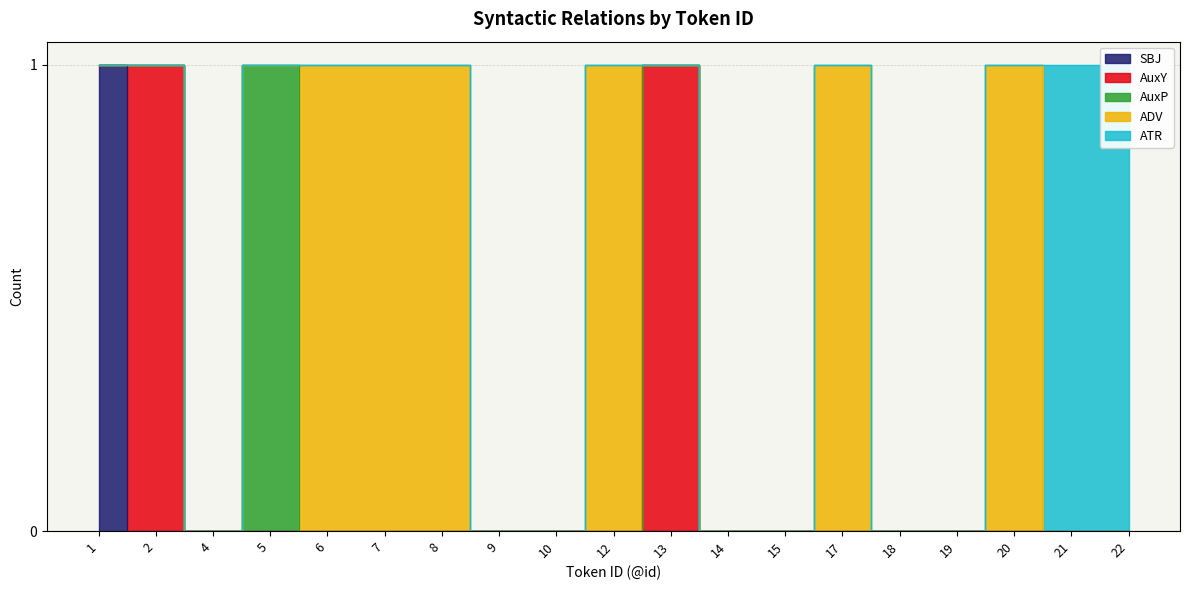

How many categories are shown in the chart?

19